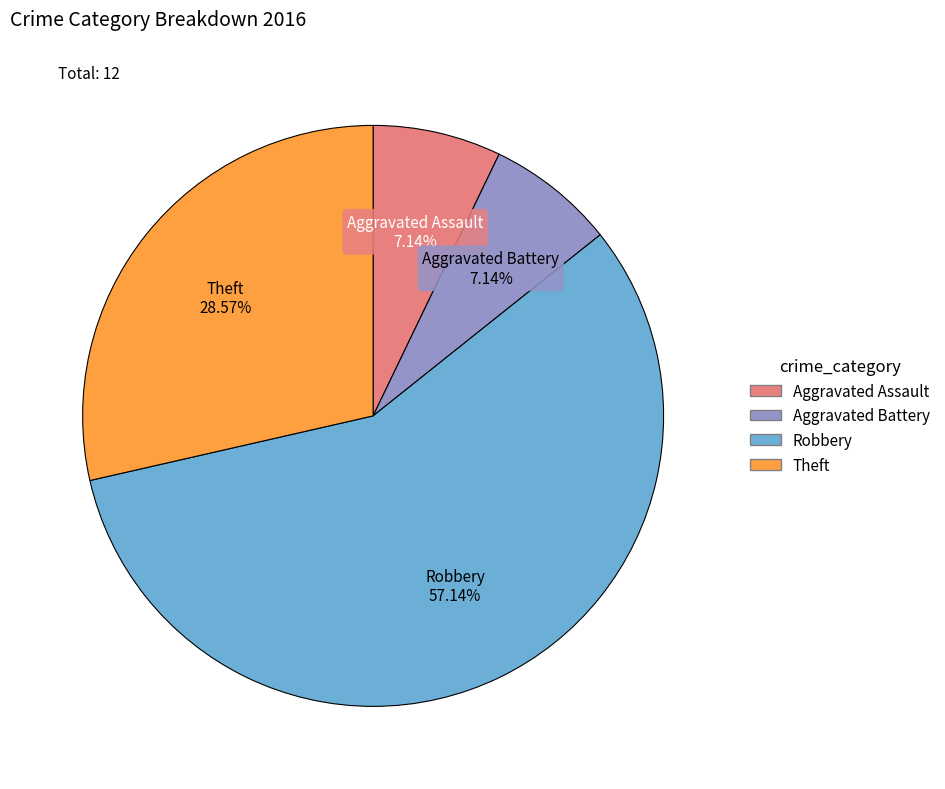

To the nearest percent, what portion does Aggravated Battery represent?

7%